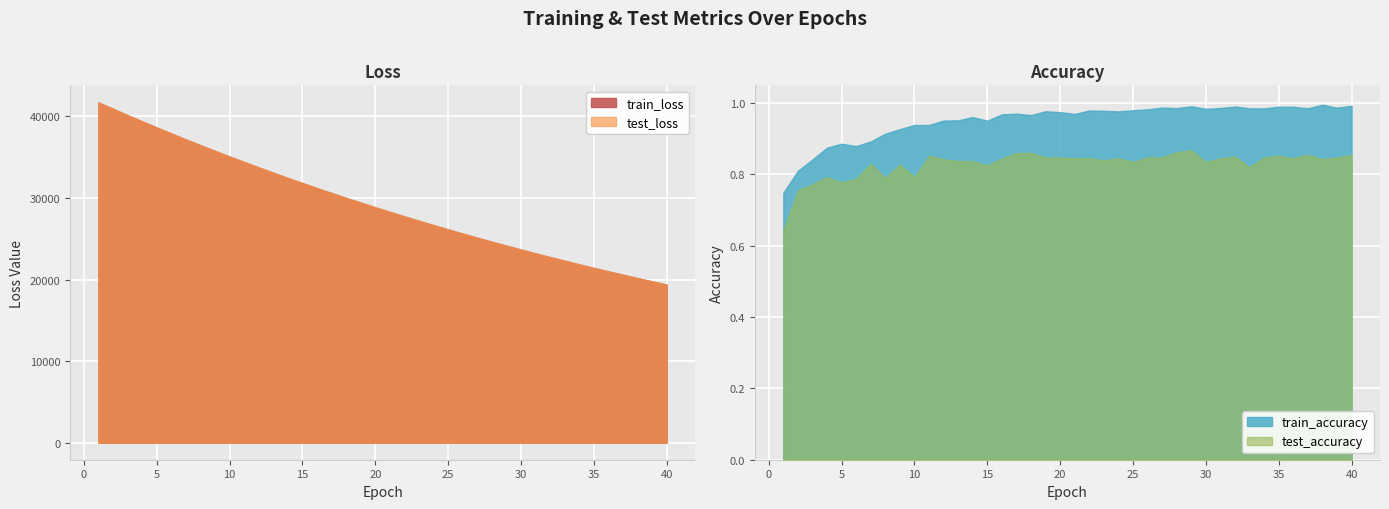

True or false: test_loss has more than 2 points higher than both neighbors.

False